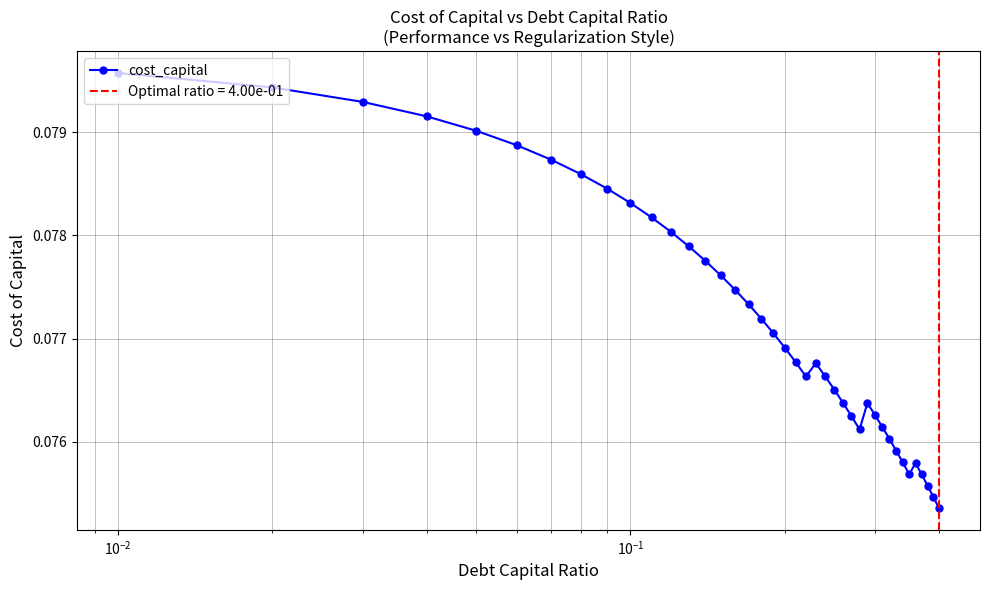

What is the sum of all values?

3.1